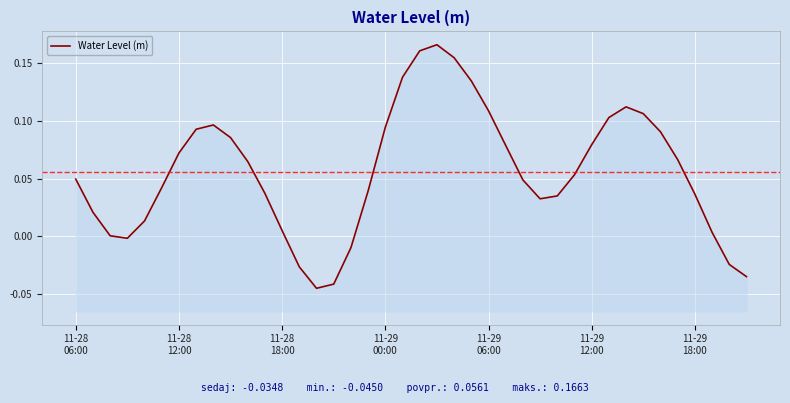

What is the greatest value displayed?

0.2